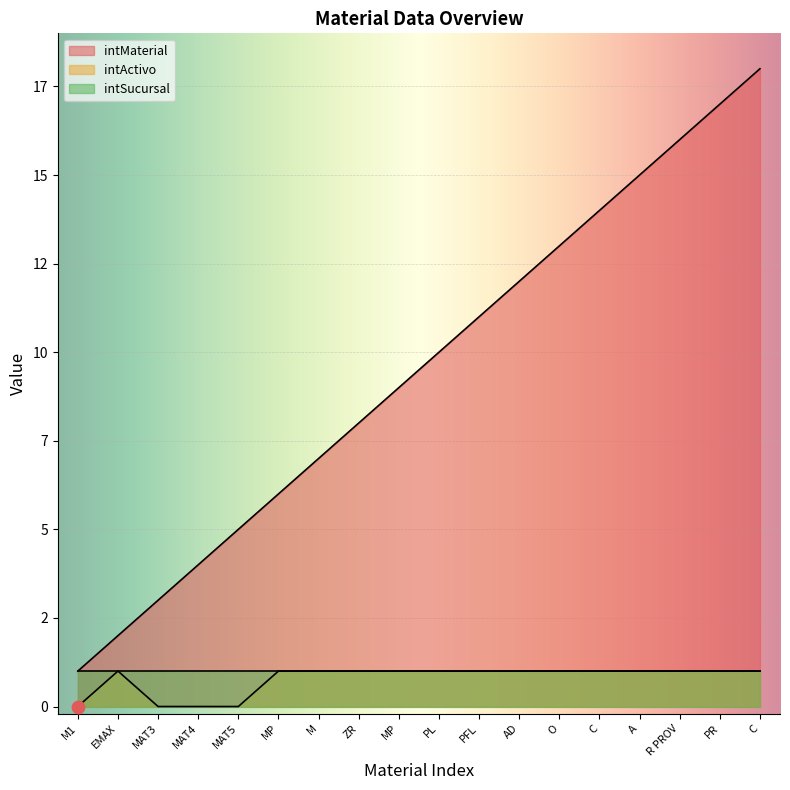

At which category is the sum across all series the highest?

C